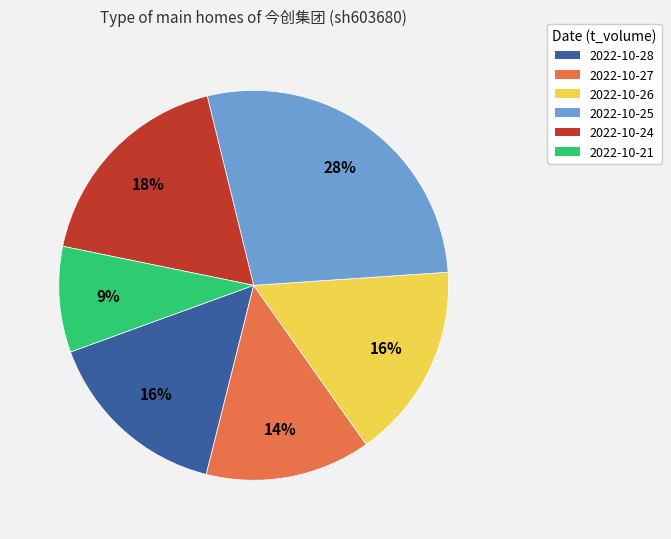

Is the sum of 2022-10-21 and 2022-10-25 greater than half?

No